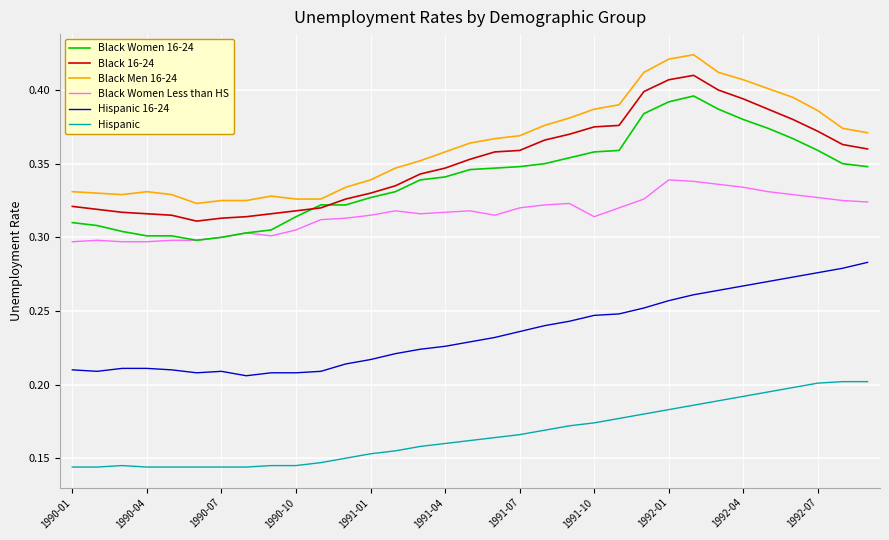

Rank the series by their maximum value, from highest to lowest.

Black Men 16-24, Black 16-24, Black Women 16-24, Black Women Less than HS, Hispanic 16-24, Hispanic